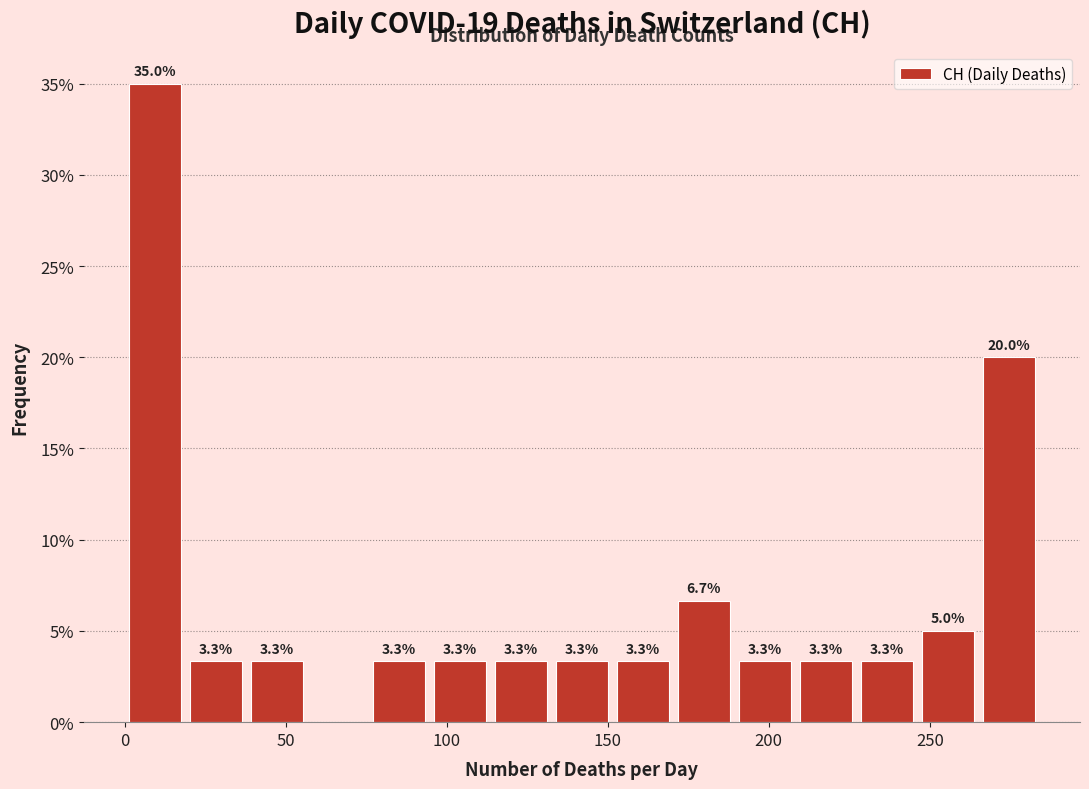

Around what value on the x-axis is the tallest bar? Give the approximate position of its centre, as read against the axis.

10